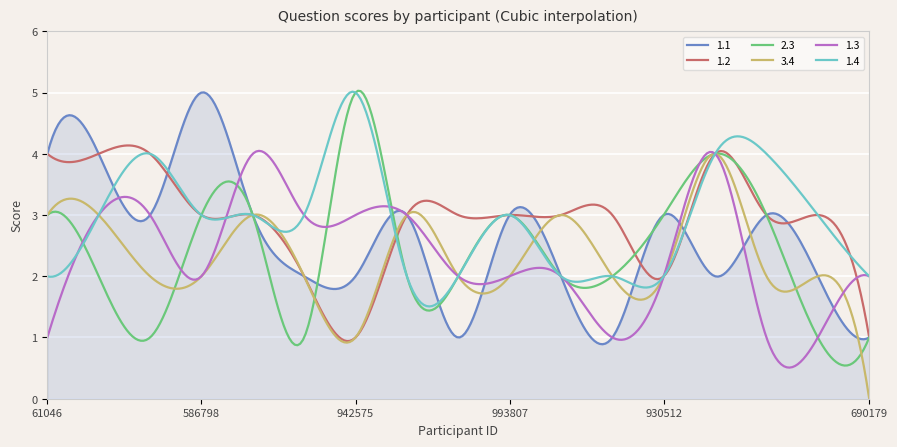

What is the highest value of the 2.3 series?

5.0